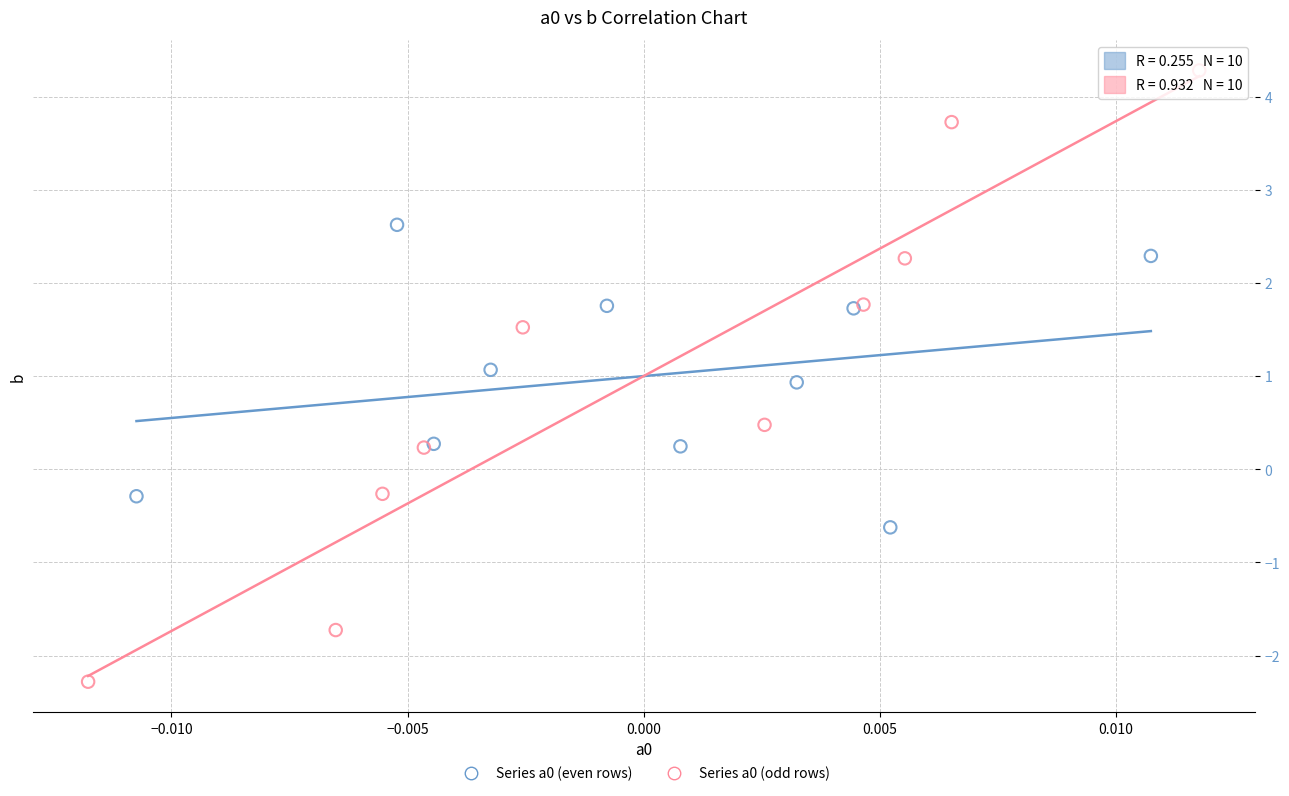

Which series contains the highest Y value?

Series a0 (odd rows)